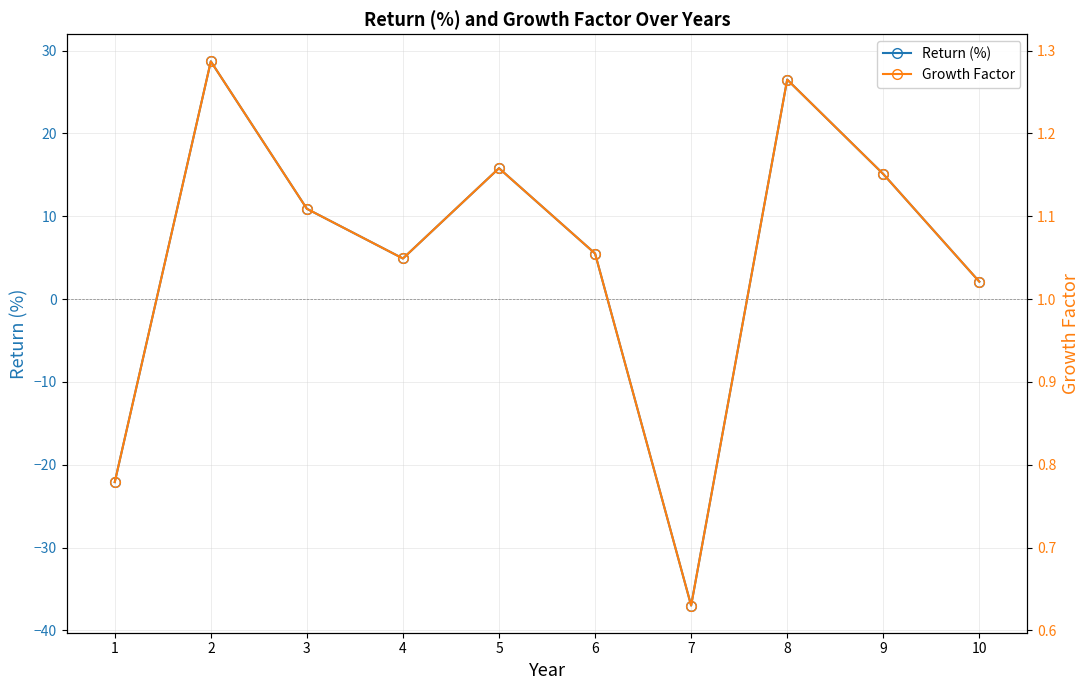

After their last crossing, which series has the higher values: Return (%) or Growth Factor?

Return (%)